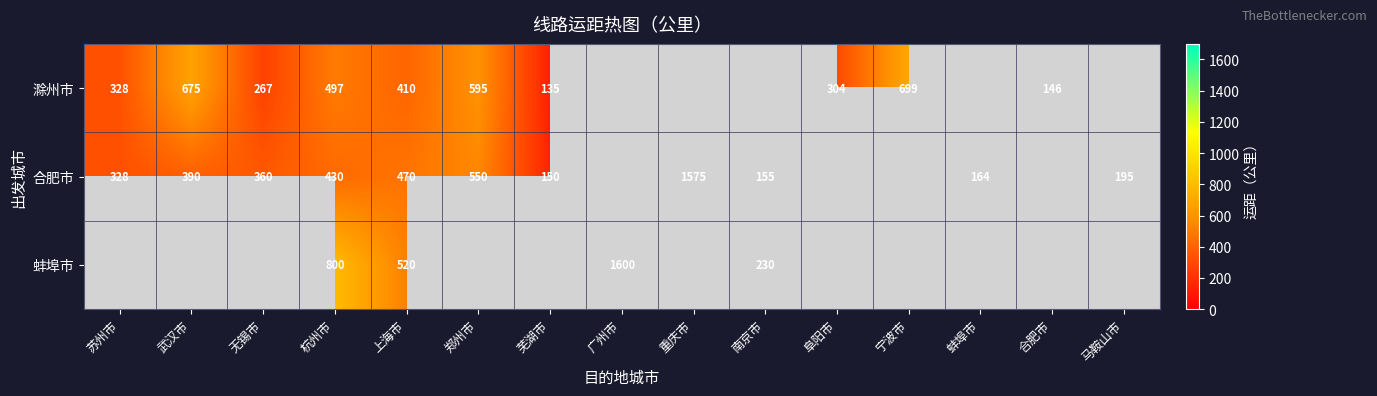

True or false: 滁州市 has a value of 675 at 武汉市.

True